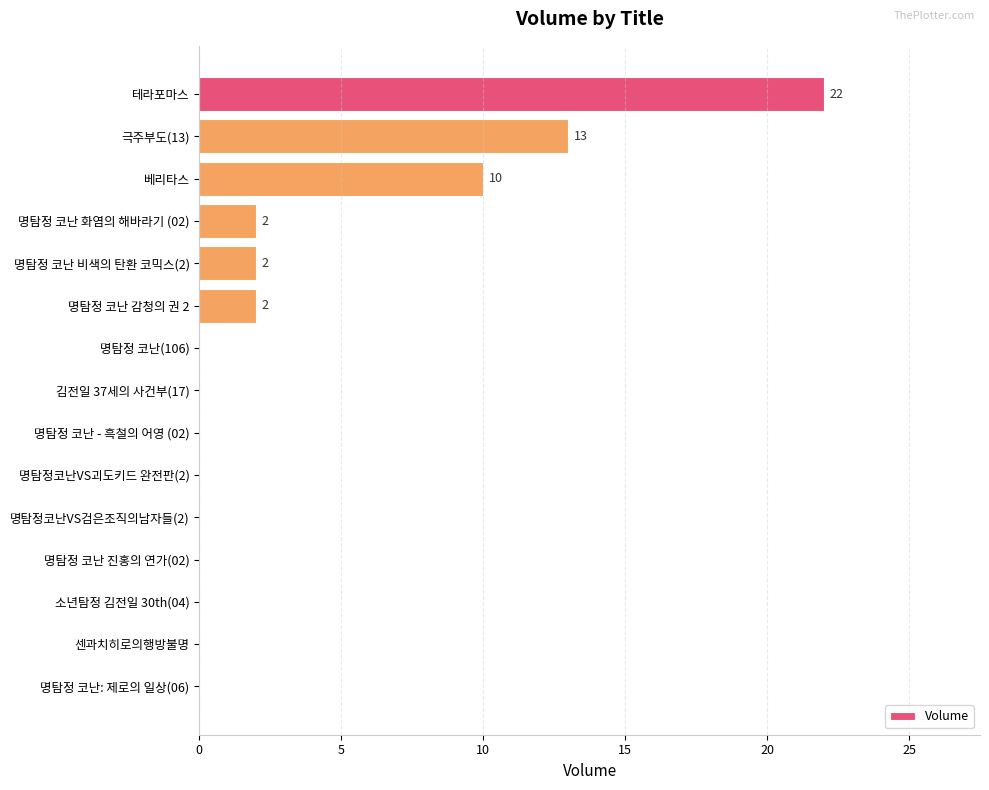

Where is the data nearest to the value 11?

베리타스